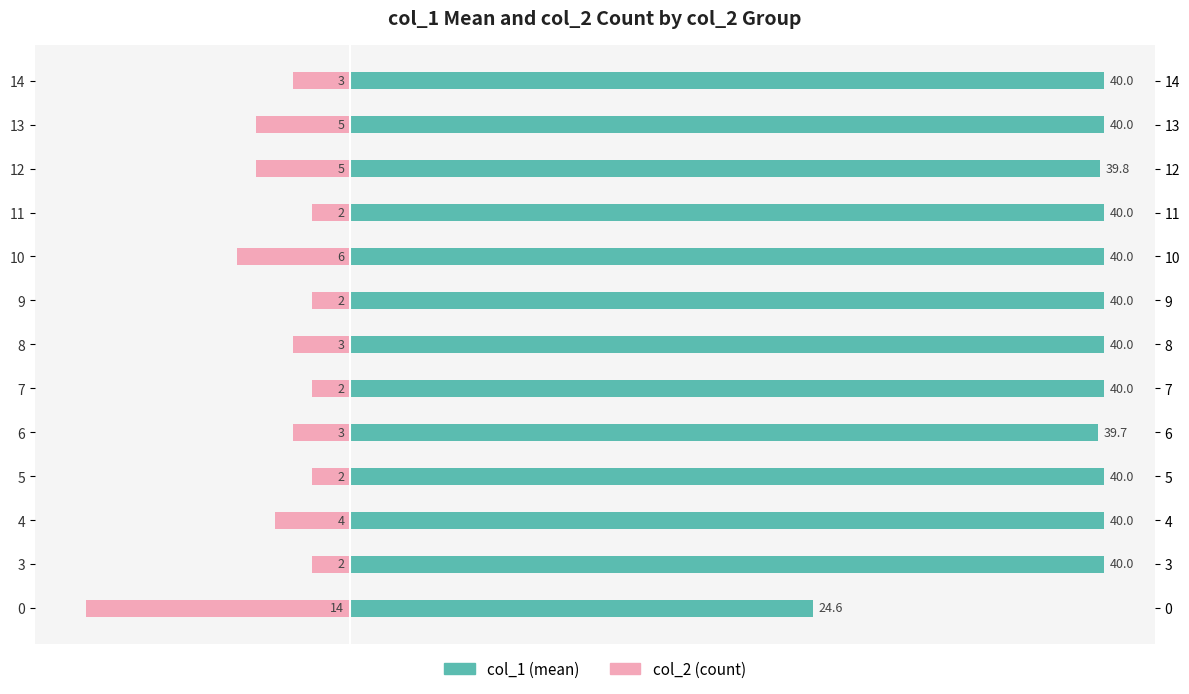

At 4, list the series in order from smallest to largest.

col_2 (count), col_1 (mean)